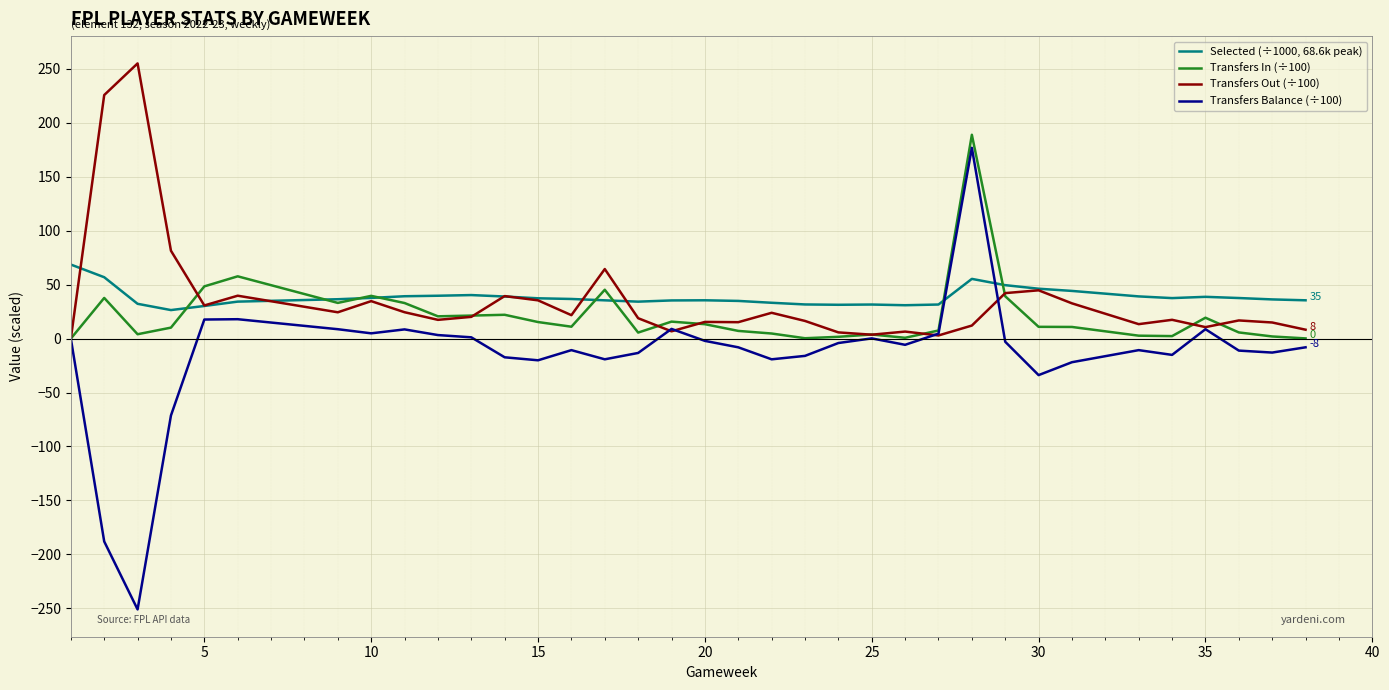

Reading right to left, what are all the values shown in this chart?

Selected (÷1000, 68.6k peak): 35.5	36.3	36.3	37.6	38.7	37.5	39.1	44.2	46.2	49.5	49.5	55.3	31.6	30.9	31.6	31.3	31.6	33.2	34.9	35.5	35.4	35.4	34.2	35.5	36.7	37.4	39.0	40.3	39.7	39.3	37.7	36.5	34.3	30.2	26.4	32.2	56.9	68.6
Transfers In (÷100): 0.2	2.0	2.0	5.7	19.4	2.3	2.7	10.8	10.9	39.2	39.2	188.9	7.5	0.8	3.8	1.6	0.3	4.7	7.1	13.3	15.7	15.7	5.6	45.3	11.0	15.3	22.1	21.3	20.6	33.0	39.6	33.1	57.7	48.4	10.2	4.0	37.7	0.0
Transfers Out (÷100): 8.2	14.9	14.9	16.8	10.6	17.4	13.4	32.7	44.8	42.2	42.2	12.1	2.9	6.5	3.6	5.8	16.4	23.9	15.2	15.5	6.8	6.8	18.9	64.5	21.7	35.5	39.4	20.1	17.4	24.4	34.7	24.4	39.8	30.7	81.4	255.0	225.7	0.0
Transfers Balance (÷100): -8.1	-12.9	-12.9	-11.1	8.7	-15.1	-10.7	-21.9	-33.8	-2.9	-2.9	176.8	4.6	-5.8	0.2	-4.1	-16.0	-19.2	-8.1	-2.1	9.0	9.0	-13.3	-19.2	-10.7	-20.1	-17.3	1.2	3.3	8.5	4.9	8.7	18.0	17.7	-71.3	-251.0	-188.0	0.0